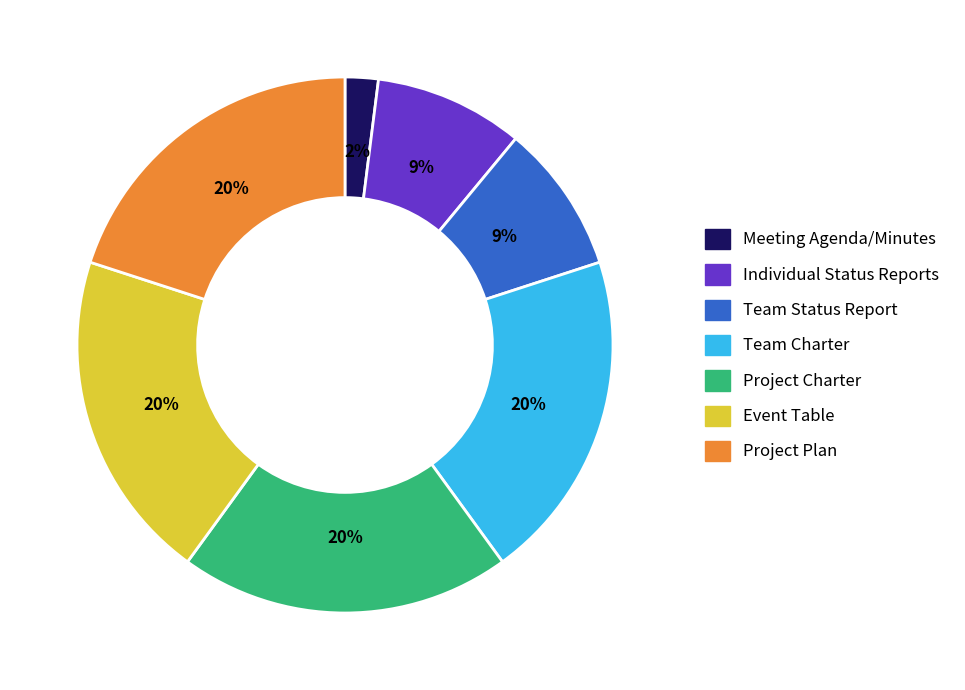

To the nearest percent, what portion does Project Charter represent?

20%